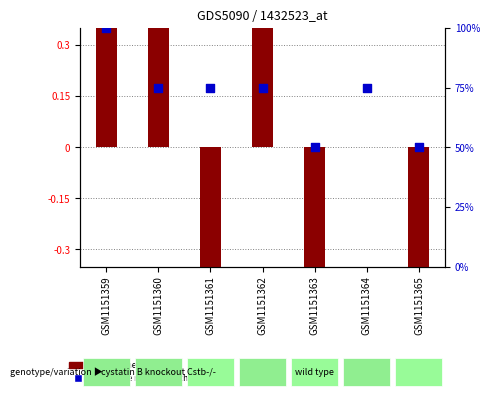

What is the total value across all series at GSM1151365?

42